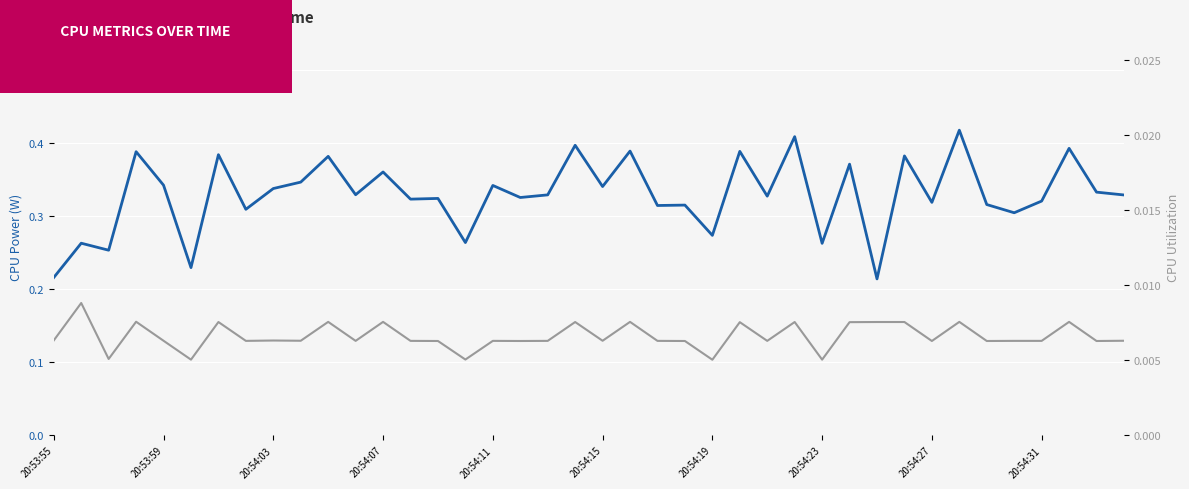

What is the sum of all CPU Power values?

13.2